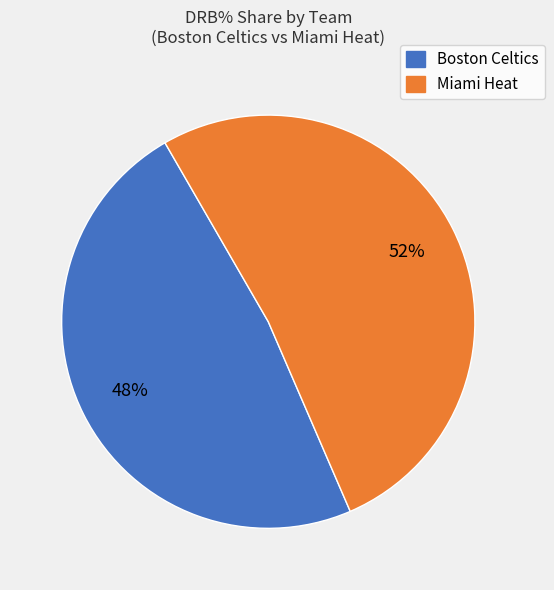

To the nearest percent, what portion does Miami Heat represent?

52%